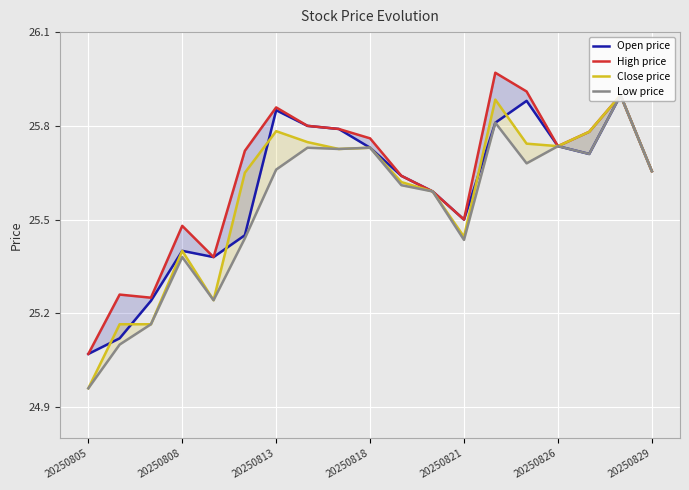

Reading left to right, list all the values displayed in this chart.

Open price: 25.1	25.1	25.2	25.4	25.4	25.4	25.9	25.8	25.8	25.7	25.6	25.6	25.5	25.8	25.9	25.7	25.7	25.9	25.7
High price: 25.1	25.3	25.2	25.5	25.4	25.7	25.9	25.8	25.8	25.8	25.6	25.6	25.5	26.0	25.9	25.7	25.8	25.9	25.7
Close price: 25.0	25.2	25.2	25.4	25.2	25.6	25.8	25.7	25.7	25.7	25.6	25.6	25.4	25.9	25.7	25.7	25.8	25.9	25.7
Low price: 25.0	25.1	25.2	25.4	25.2	25.4	25.7	25.7	25.7	25.7	25.6	25.6	25.4	25.8	25.7	25.7	25.7	25.9	25.7